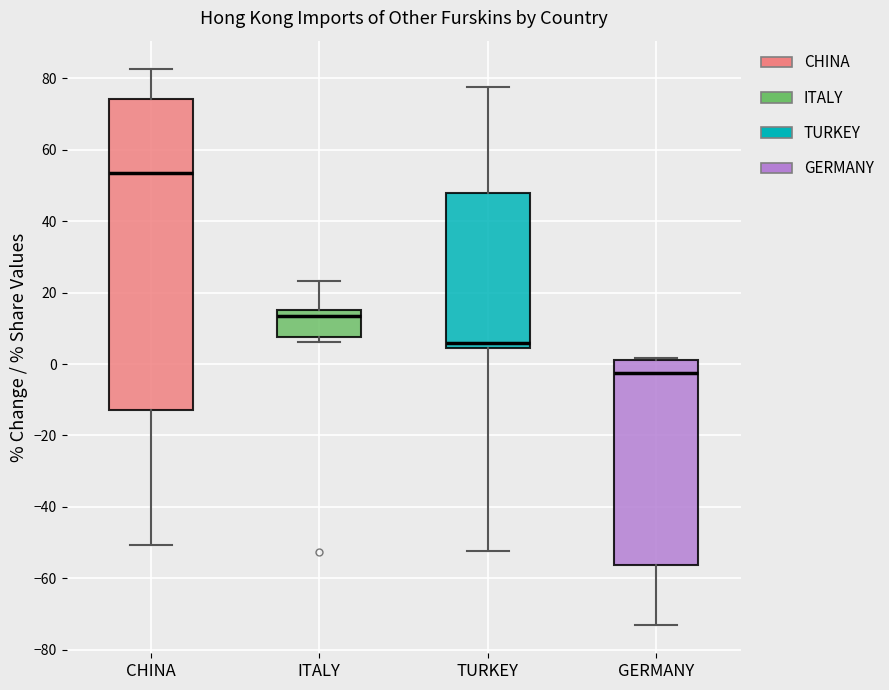

Reading left to right, read every box against the y-axis: the position of its median line, the range the box covers, and the ends of its whiskers. The values are not printed on the chart, so give them approximately, as read against the axis.

CHINA: median 54, box -12 to 74, whiskers -50 to 82
ITALY: median 14, box 8 to 16, whiskers 6 to 24
TURKEY: median 6, box 4 to 48, whiskers -52 to 78
GERMANY: median -2, box -56 to 2, whiskers -74 to 2